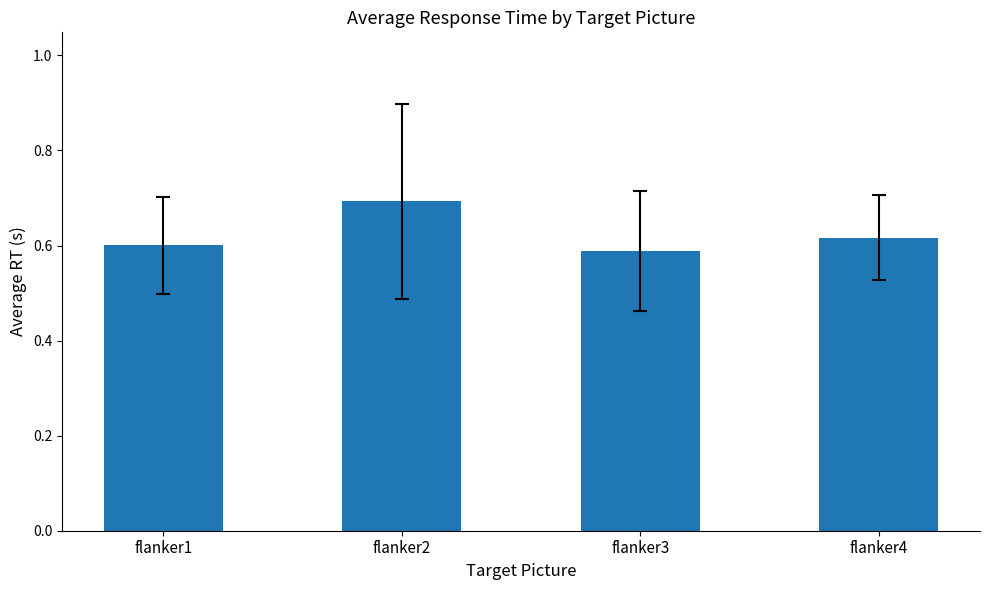

What is the maximum value shown in the chart?

0.7